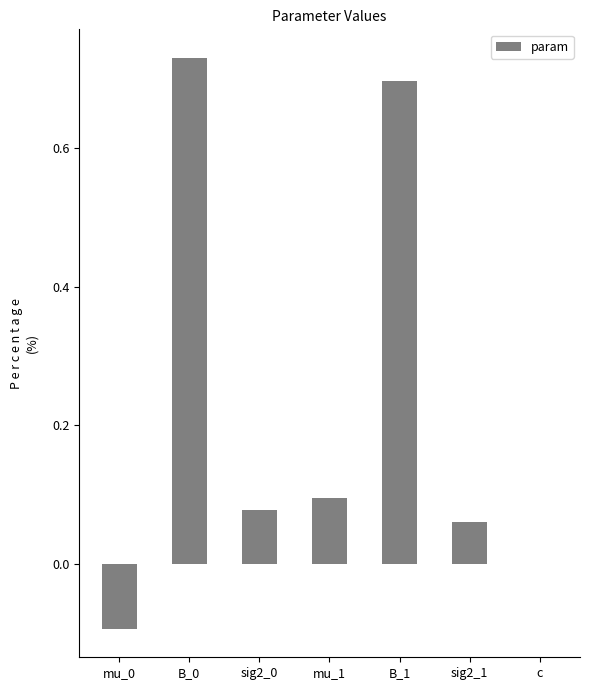

What is the change in value from sig2_1 to c?

-0.1